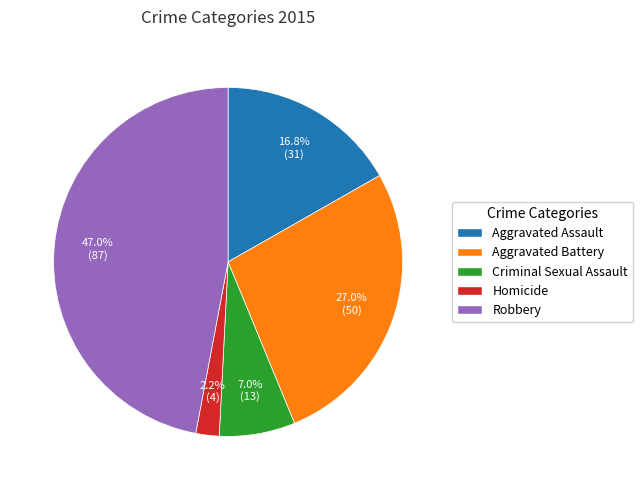

Which has a higher value, Homicide or Criminal Sexual Assault?

Criminal Sexual Assault